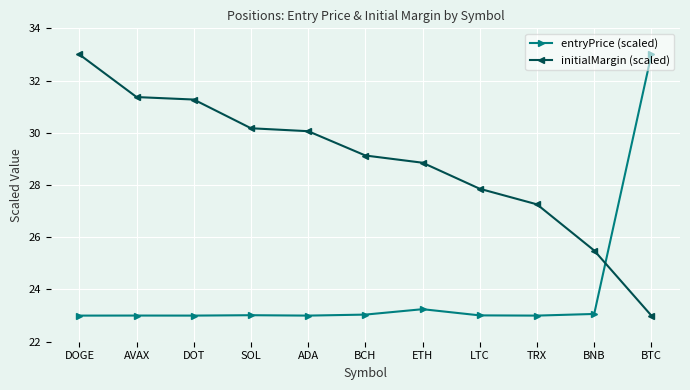

Rank the series by their average value, from lowest to highest.

entryPrice (scaled), initialMargin (scaled)